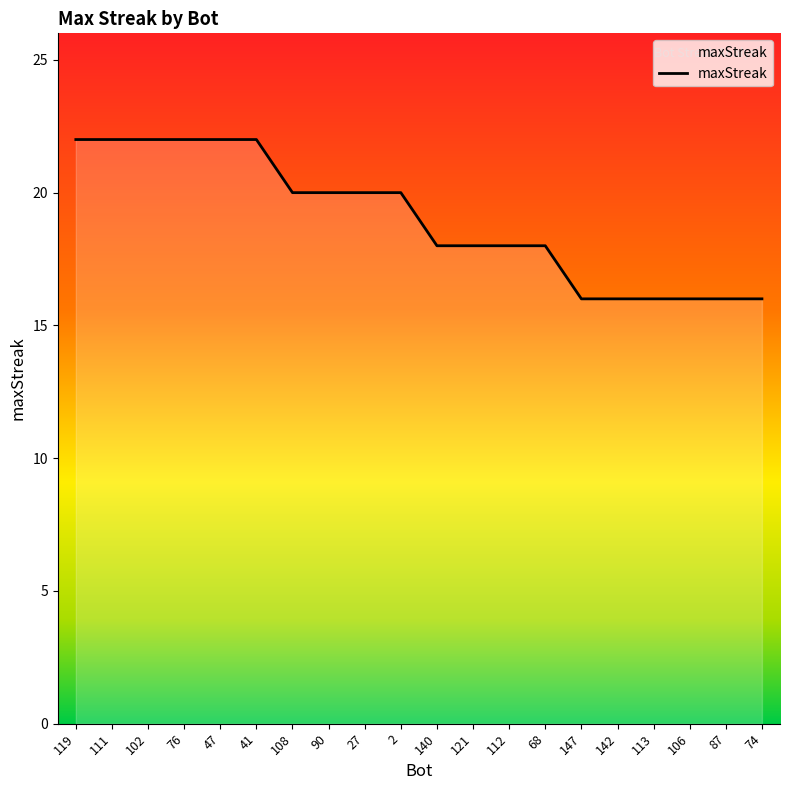

What is the difference between the maximum and minimum values?

6